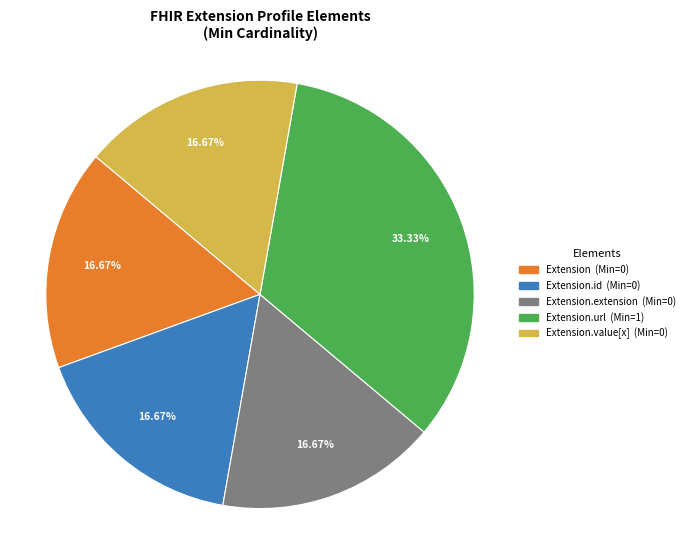

How many slices are in this pie chart?

5